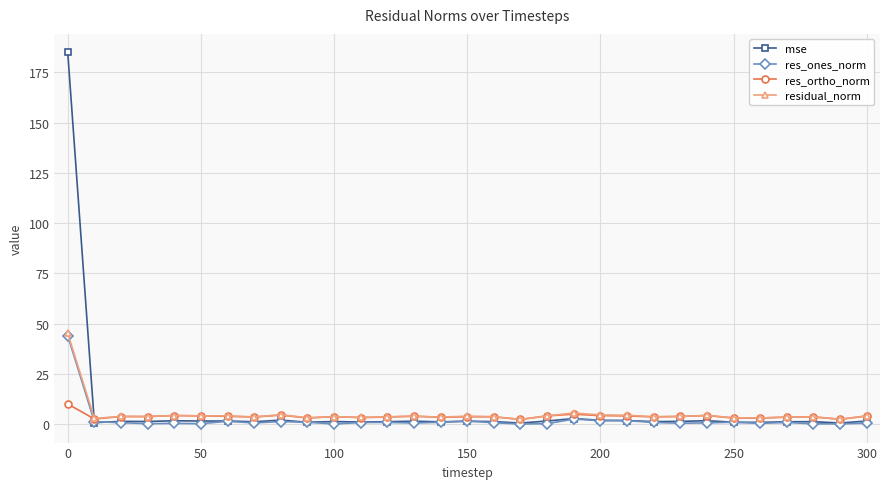

What is the highest value of the mse series?

184.9